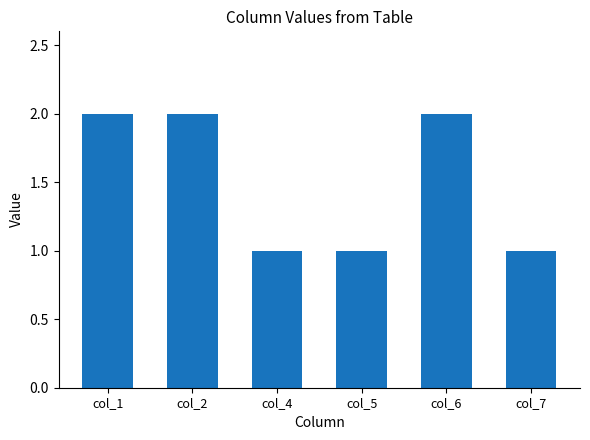

What is the value of the 4th bar from the left?

1